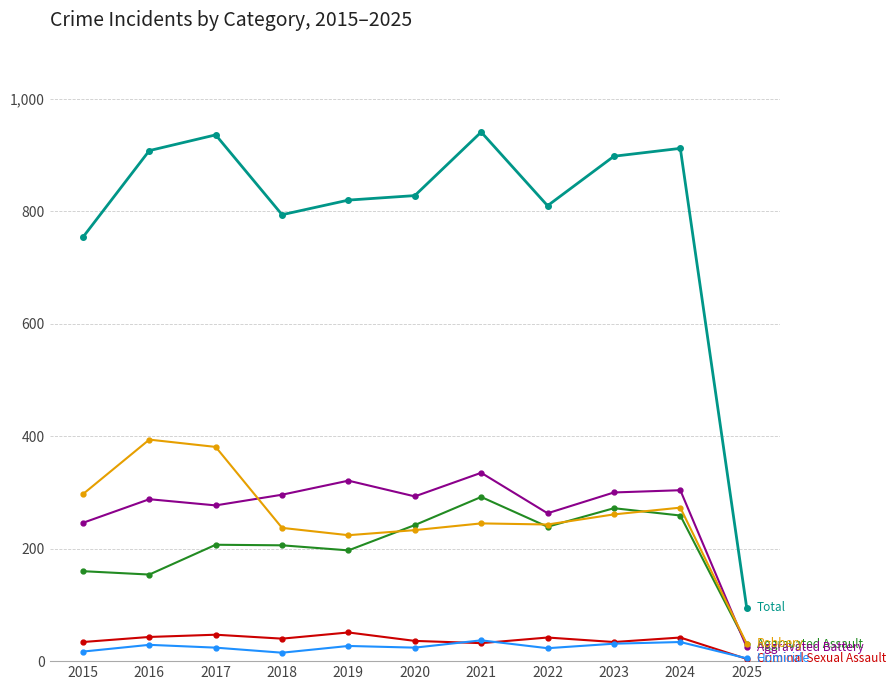

What is the greatest value displayed?

941